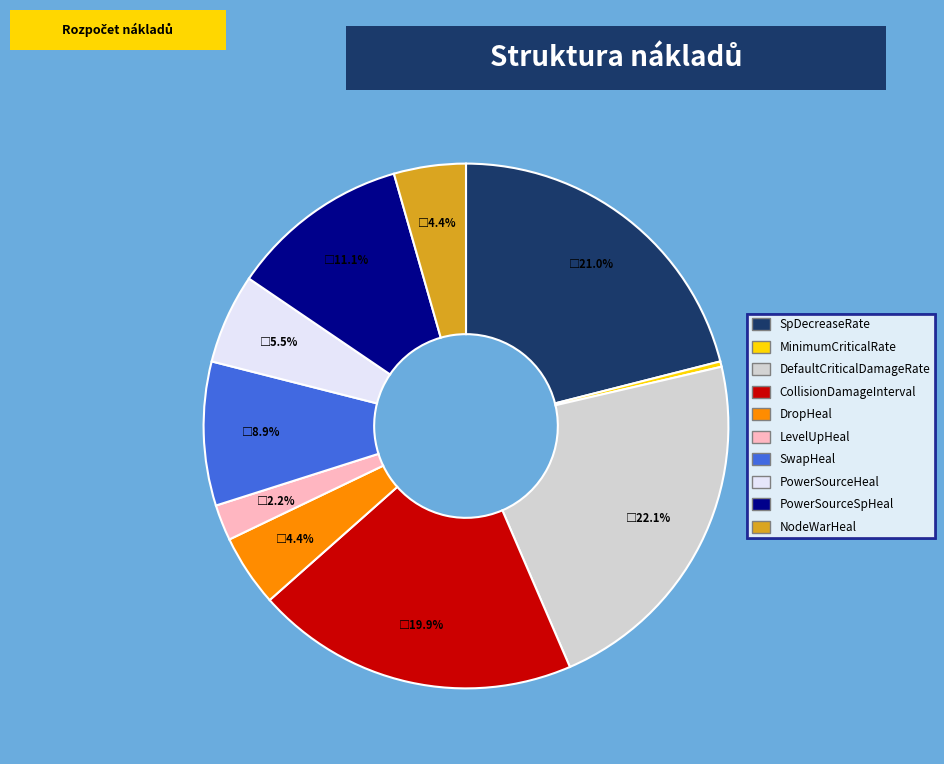

Which has a higher value, SwapHeal or DropHeal?

SwapHeal